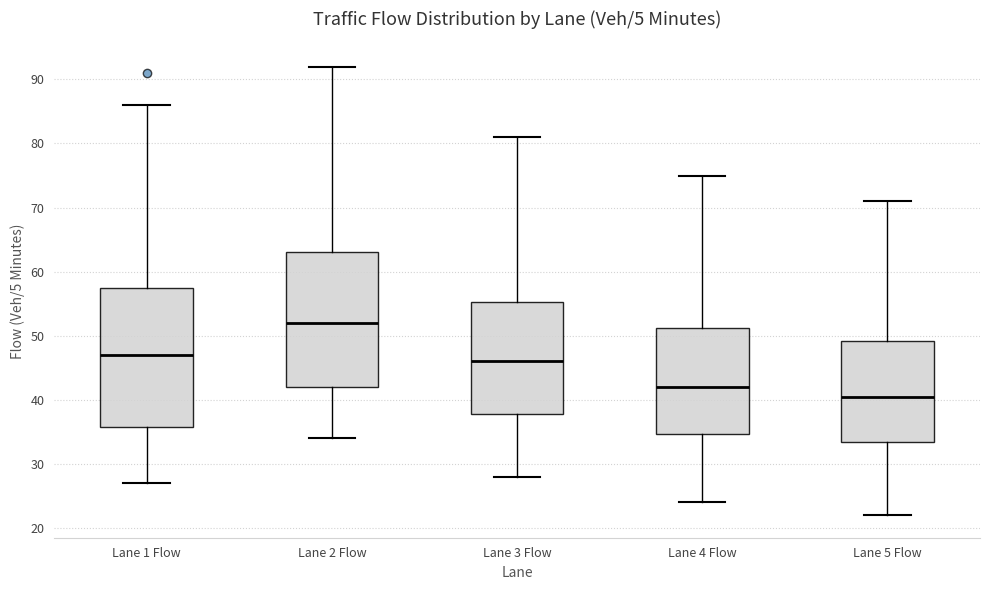

Which box's median line is the highest?

Lane 2 Flow